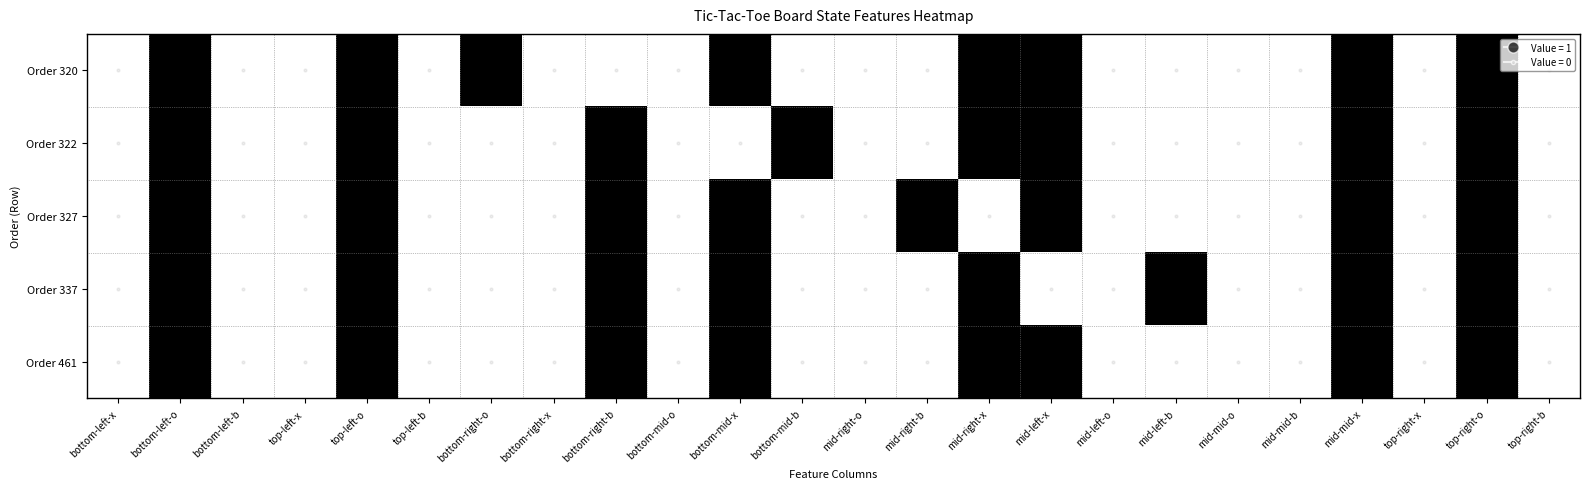

List the series in order of their peak value, highest first.

Order 320, Order 322, Order 327, Order 337, Order 461